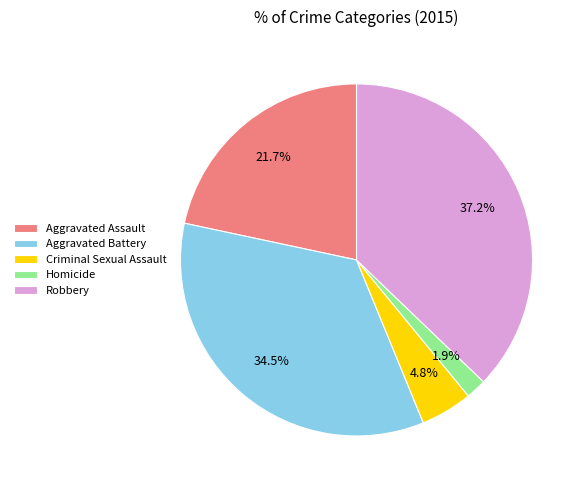

What is the smallest slice in the pie chart?

Homicide